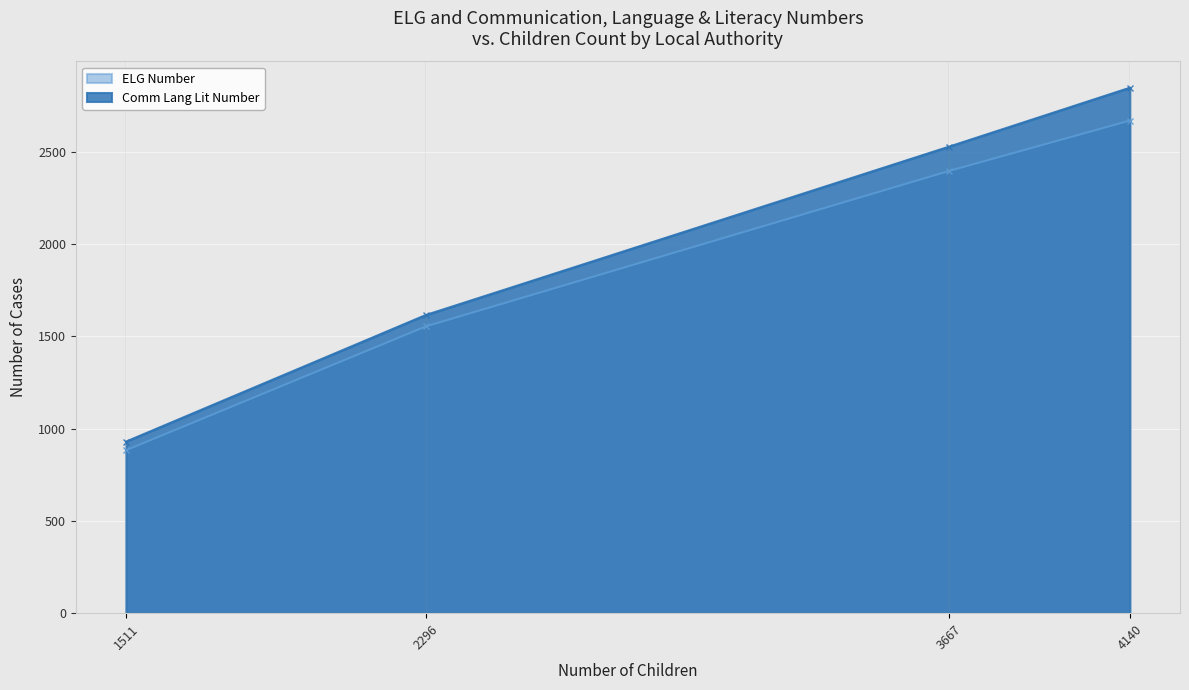

What is the difference between the maximum and minimum values in the Comm Lang Lit Number series?

1918